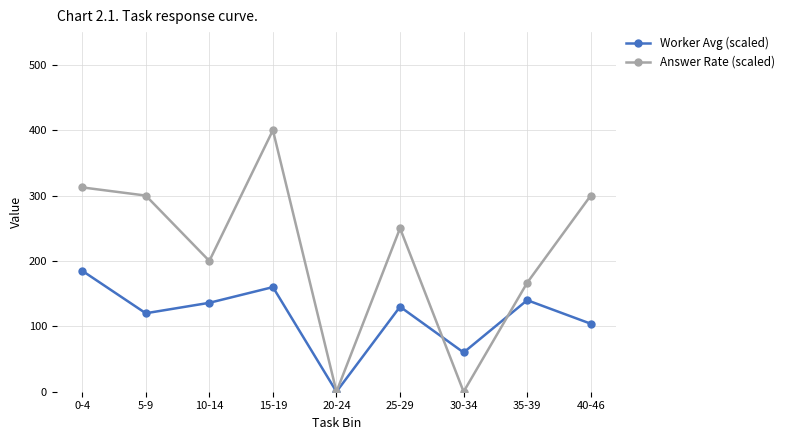

Reading left to right, transcribe all the data shown in this chart.

Worker Avg (scaled): 185.0	120.0	136.0	160.0	0.0	130.0	60.0	140.0	104.0
Answer Rate (scaled): 312.5	300.0	200.0	400.0	0.0	250.0	0.0	166.7	300.0